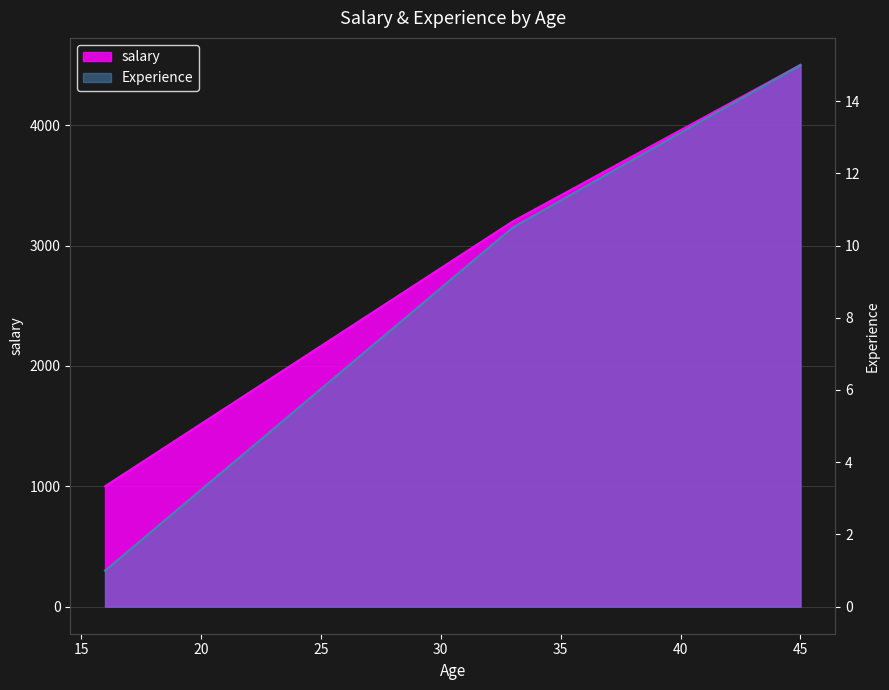

What is the value of the Experience point at the 1st from the left?

1.0